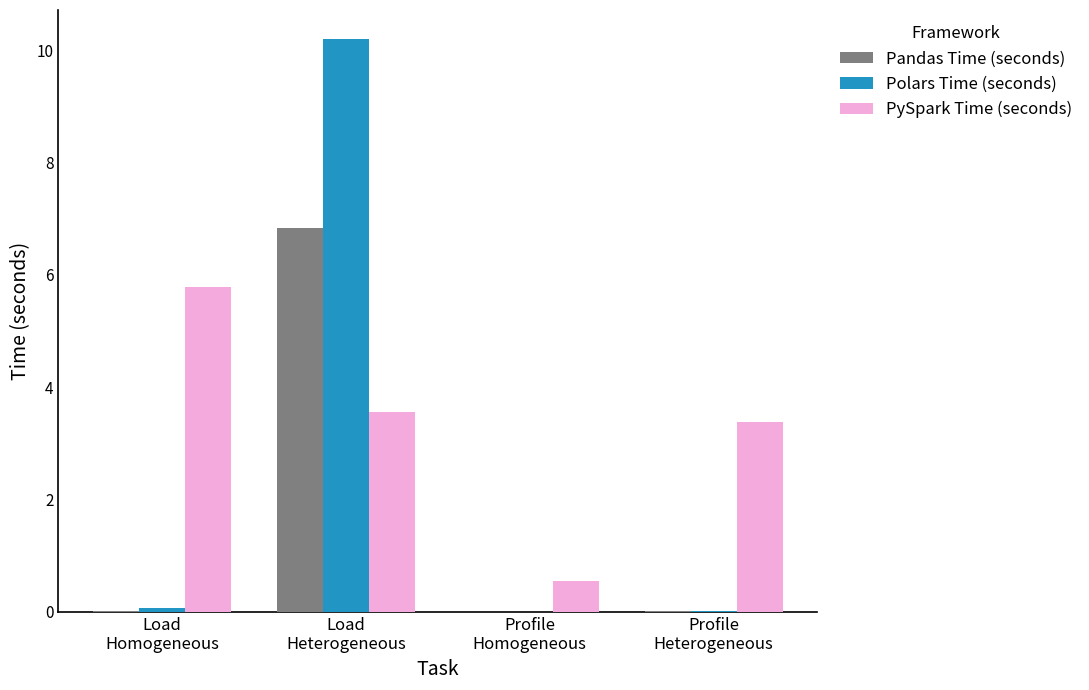

At which category is the sum across all series the highest?

Load
Heterogeneous